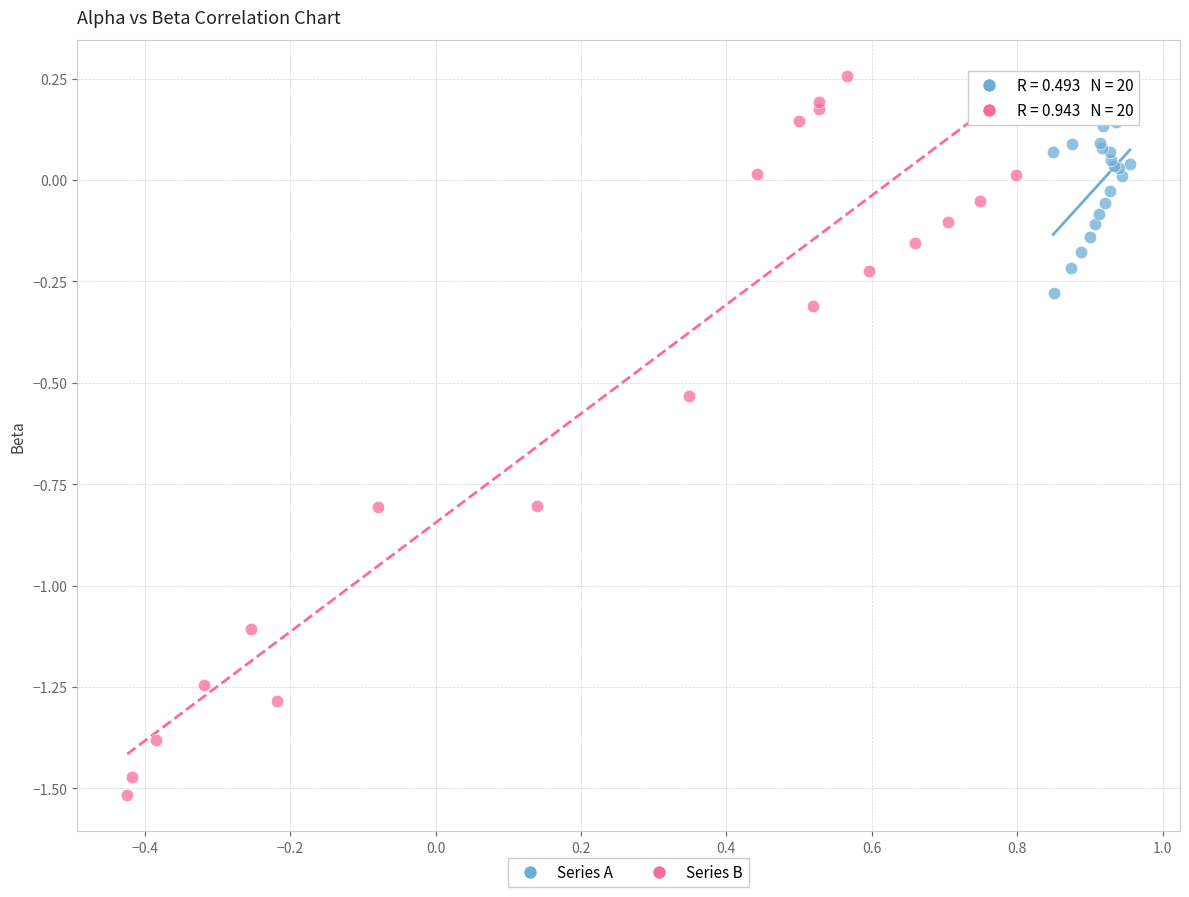

Which series contains the lowest Y value?

Series B